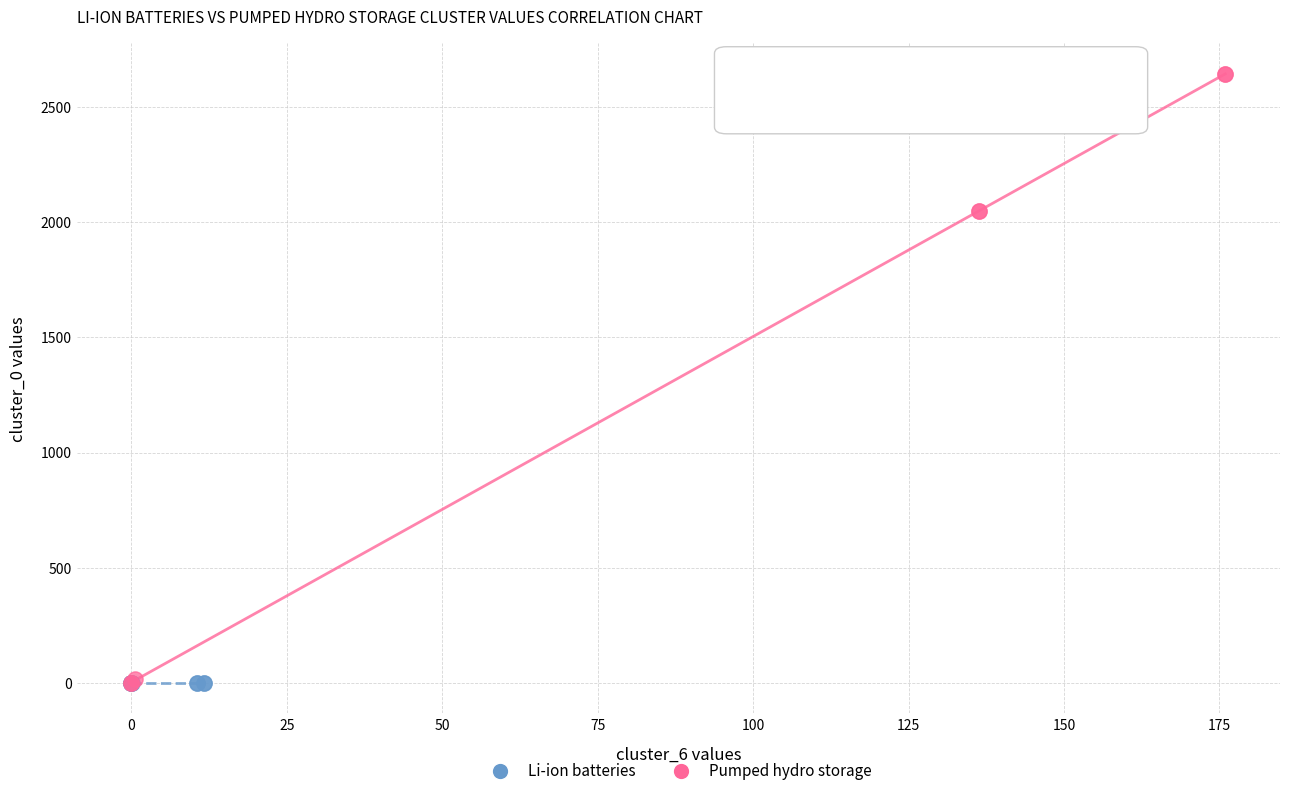

Which series contains the highest Y value?

Pumped hydro storage